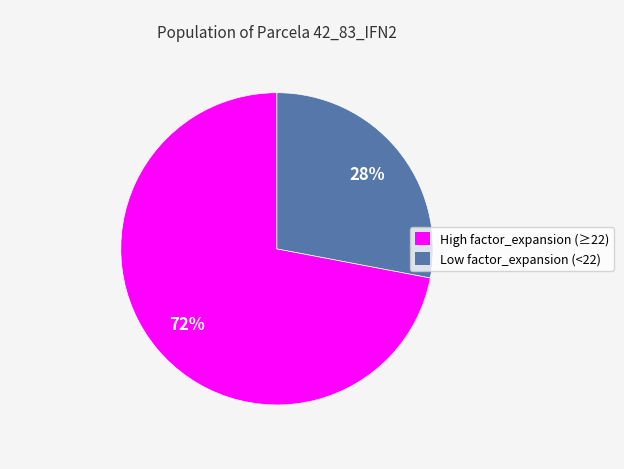

Does any single category account for the majority?

Yes